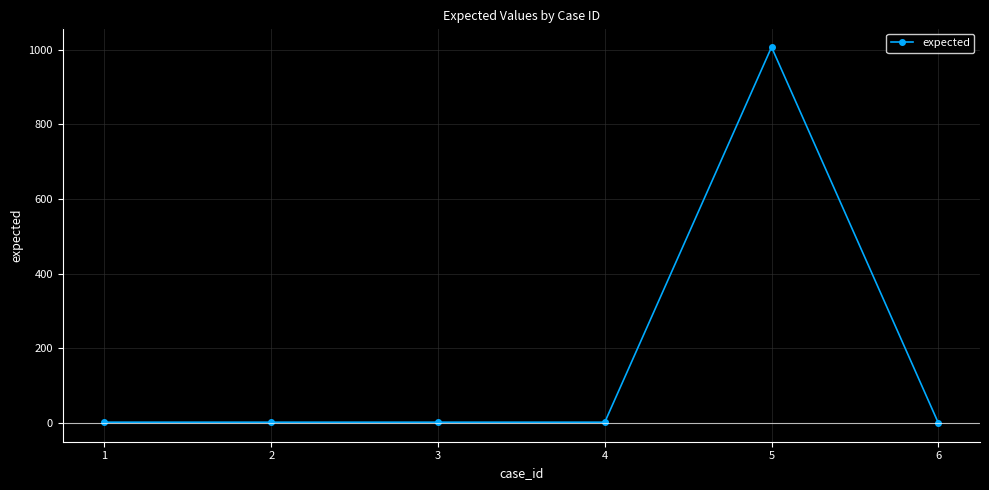

Which has a higher value, 4 or 5?

5